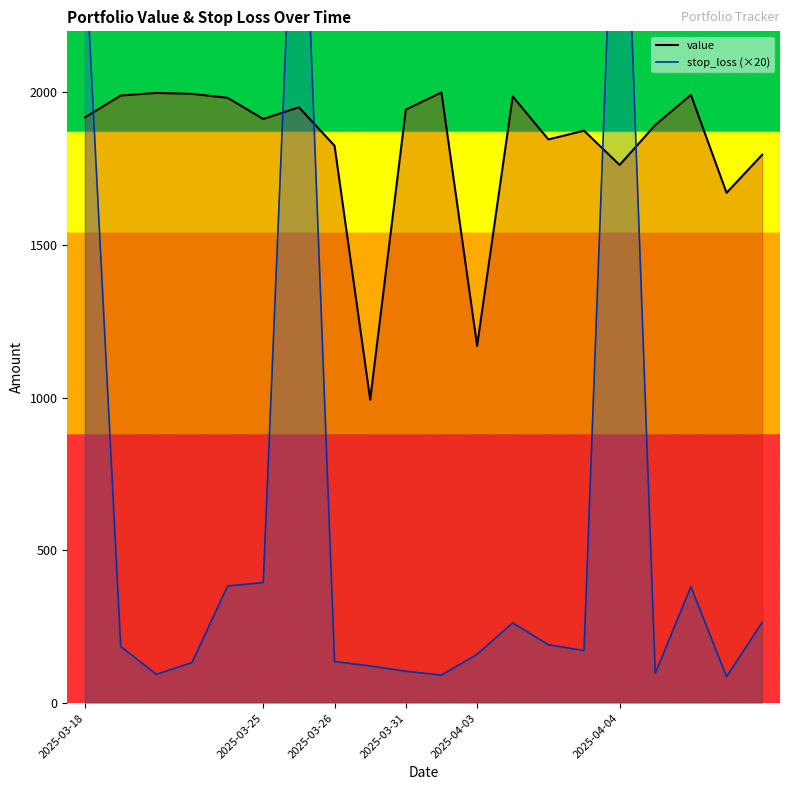

What value does the value series have at 16?

1893.4